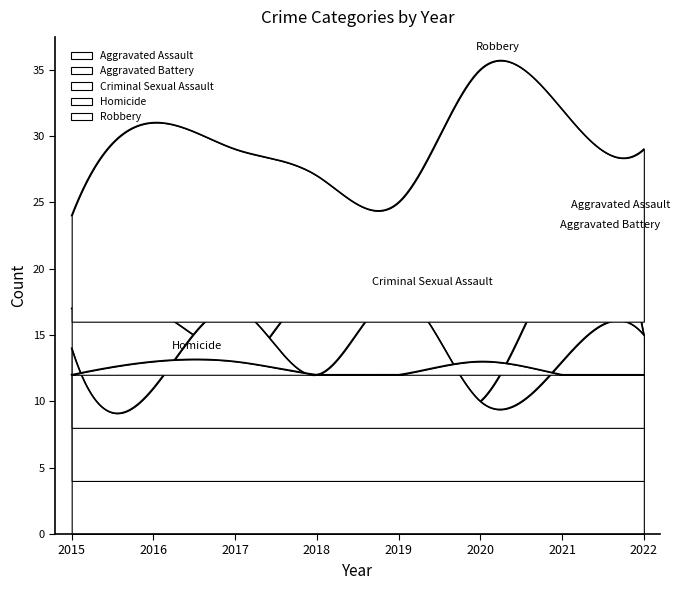

Which series has the largest total across all categories?

Aggravated Assault